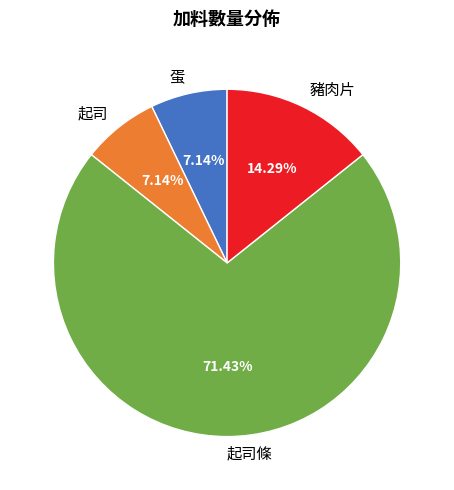

To the nearest percent, what portion does 起司條 represent?

71%